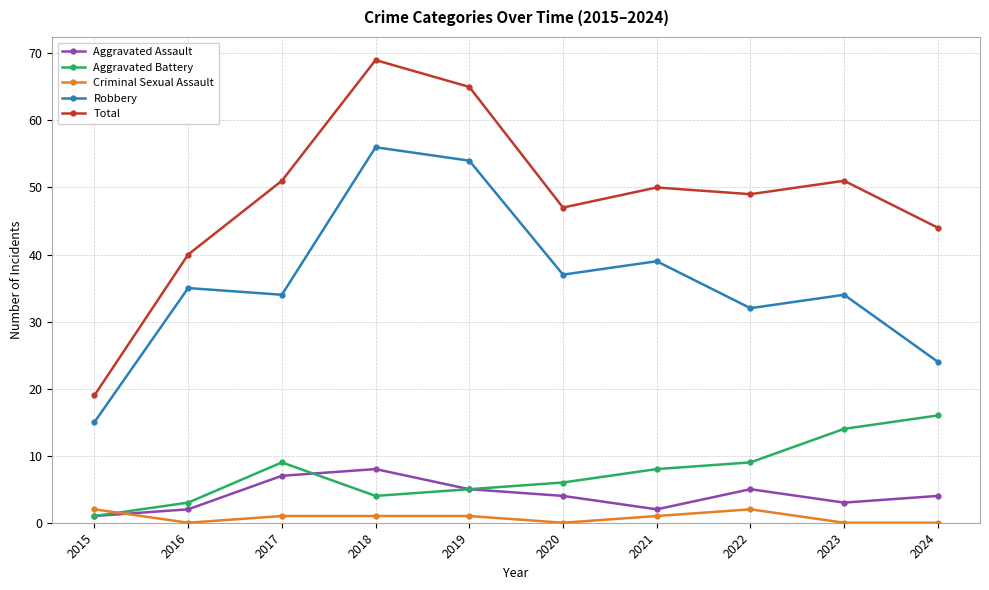

At which label does Robbery reach its minimum?

2015